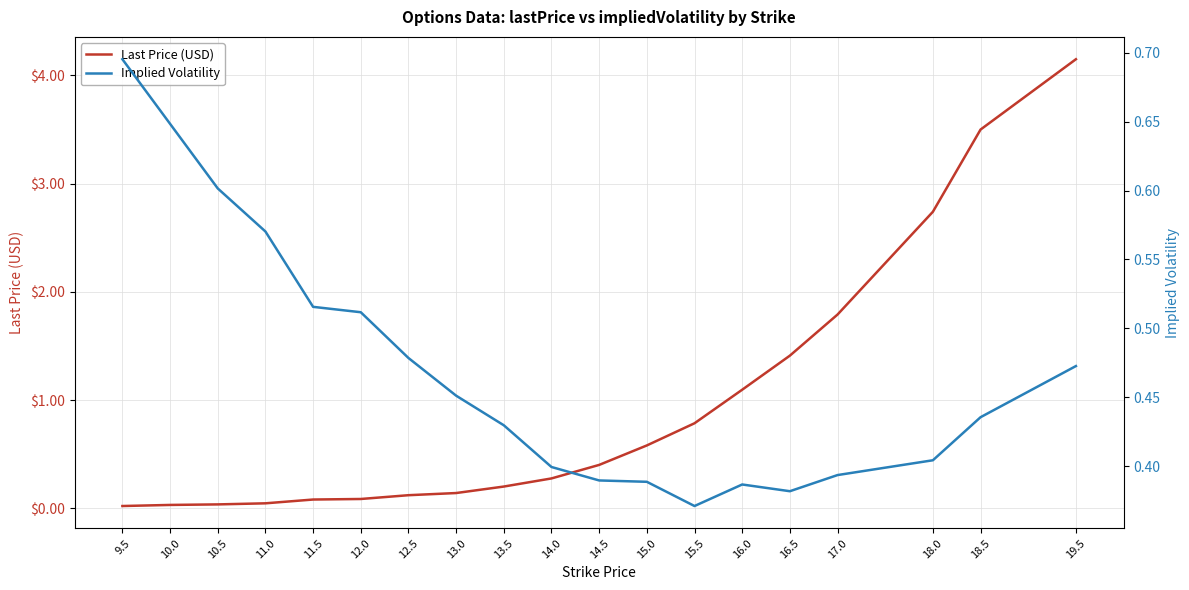

How many lines are shown in the chart?

2